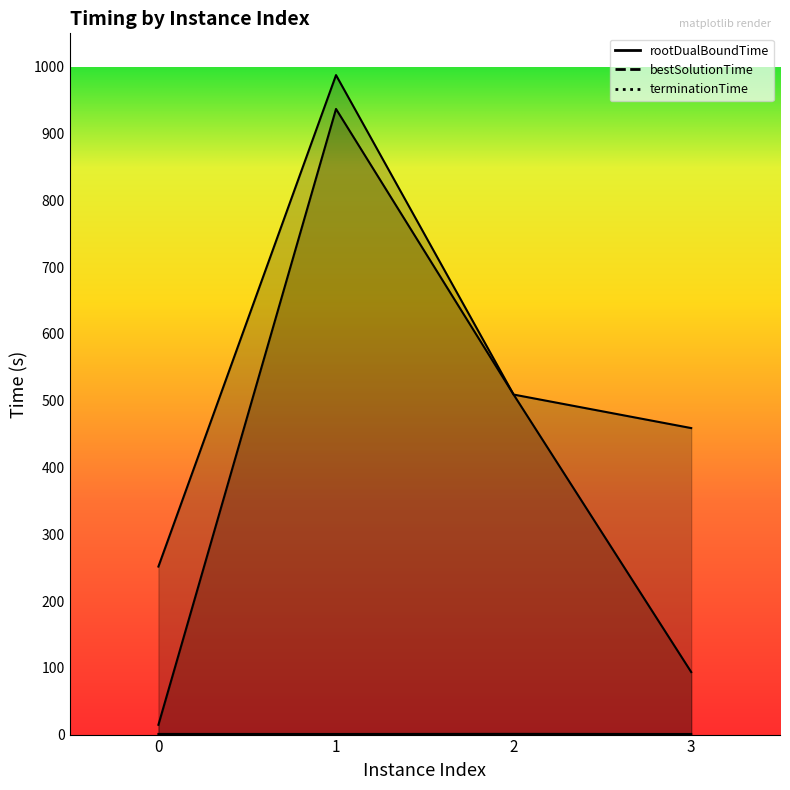

True or false: rootDualBoundTime and bestSolutionTime intersect in this chart.

False